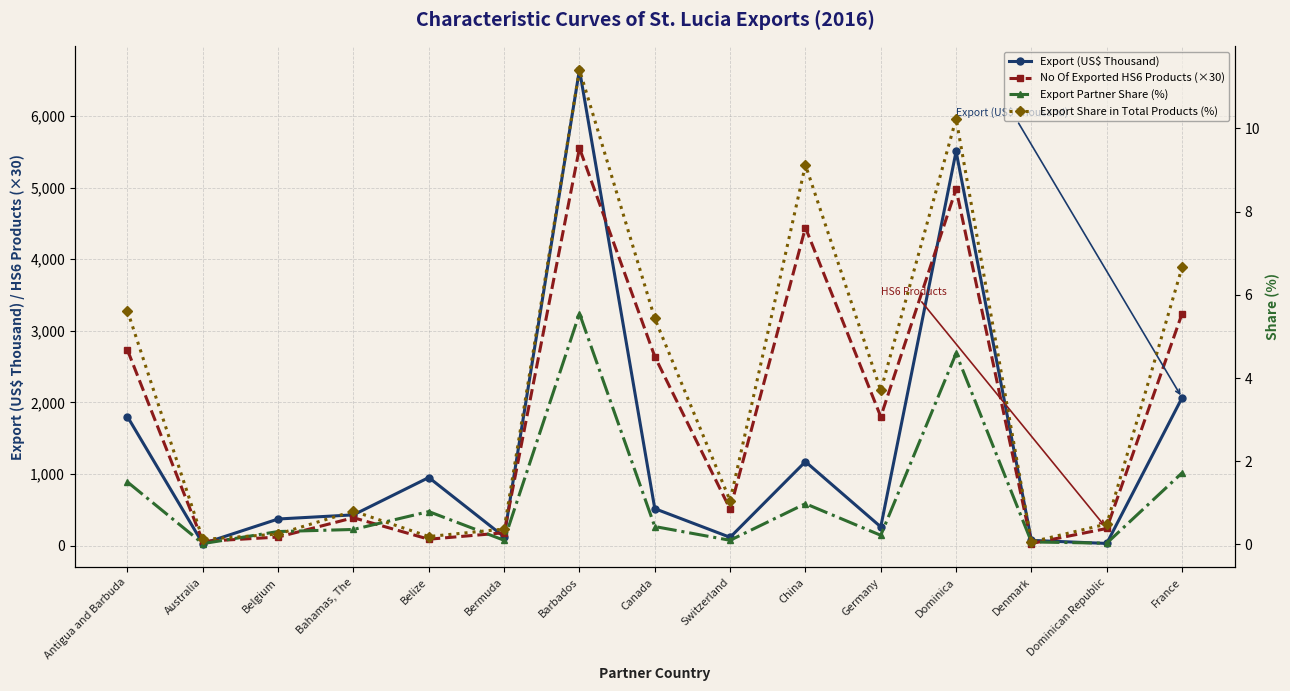

Which series has the largest total across all categories?

No Of Exported HS6 Products (×30)